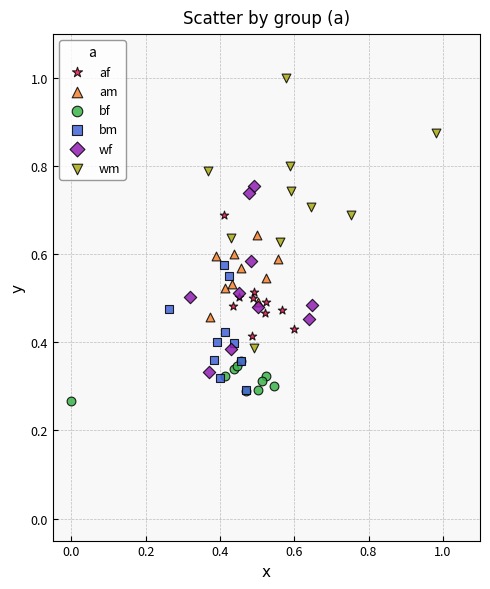

Which series reaches the maximum Y coordinate?

wm